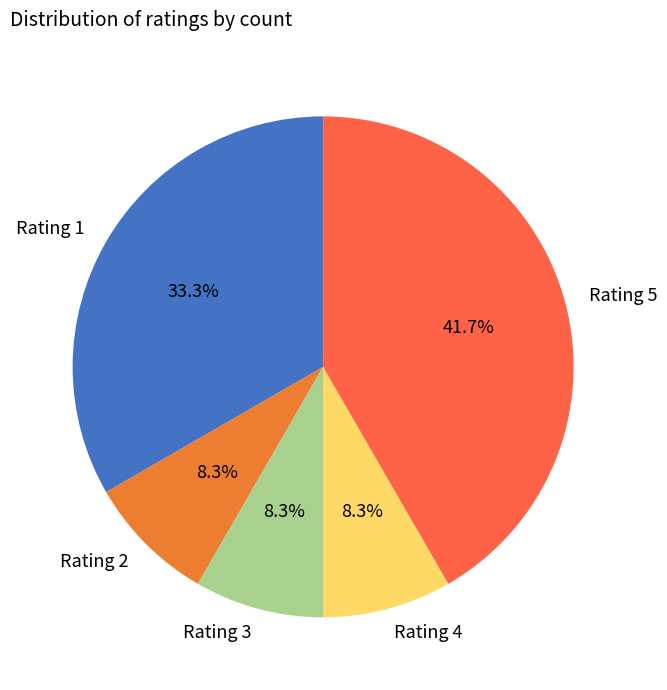

What is the ratio of the value at Rating 1 to the value at Rating 3?

4.0